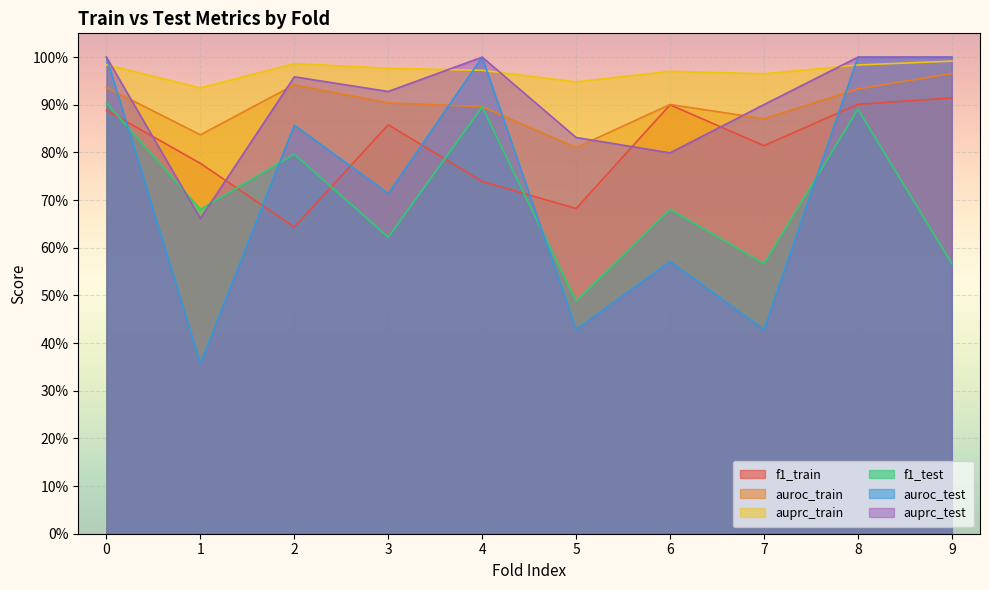

What is the sum of all f1_test values?

7.1